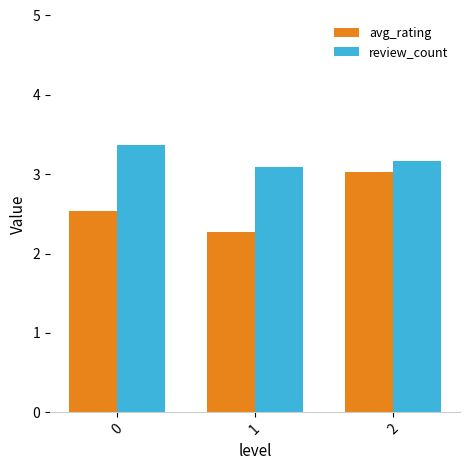

List the labels in order of avg_rating value, smallest first.

1, 0, 2